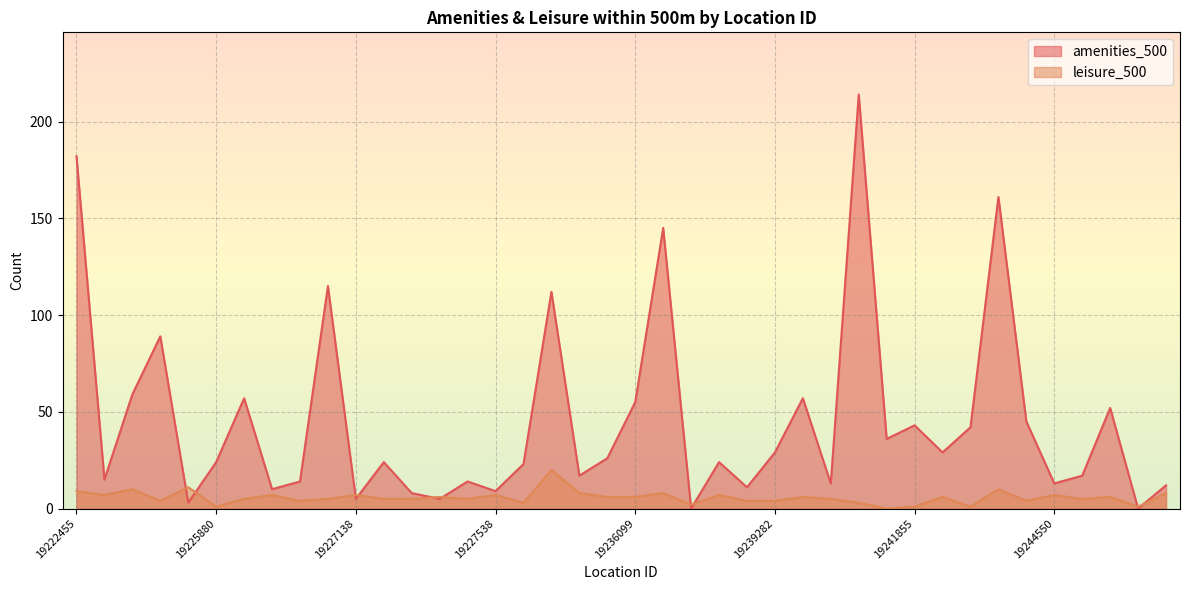

What are all the series names shown in the legend?

amenities_500, leisure_500